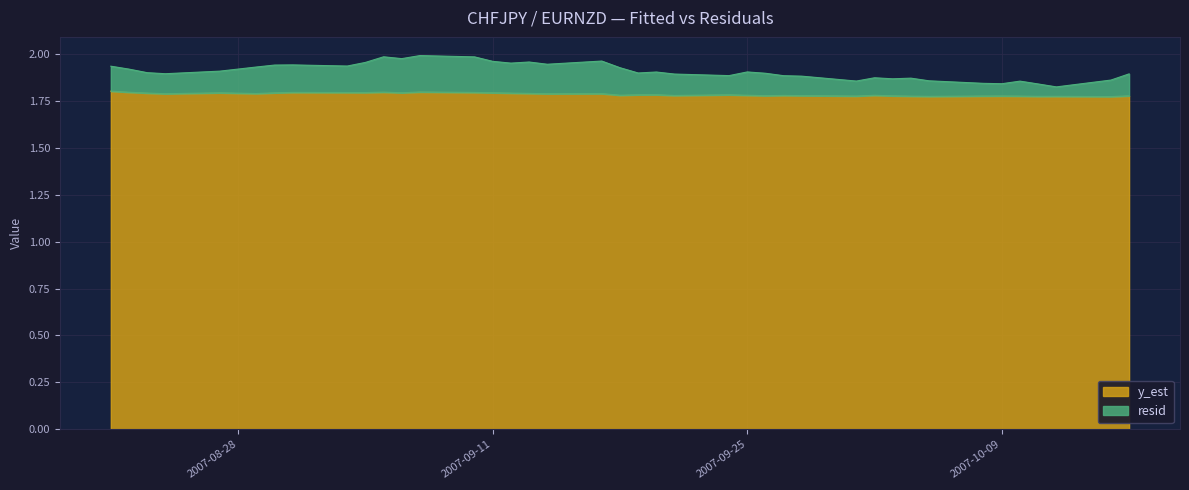

Reading right to left, list all the values displayed in this chart.

y_est: 1.8	1.8	1.8	1.8	1.8	1.8	1.8	1.8	1.8	1.8	1.8	1.8	1.8	1.8	1.8	1.8	1.8	1.8	1.8	1.8	1.8	1.8	1.8	1.8	1.8	1.8	1.8	1.8	1.8	1.8	1.8	1.8	1.8	1.8	1.8	1.8	1.8	1.8	1.8	1.8
resid: 0.1	0.1	0.1	0.1	0.1	0.1	0.1	0.1	0.1	0.1	0.1	0.1	0.1	0.1	0.1	0.1	0.1	0.1	0.1	0.1	0.1	0.2	0.2	0.2	0.2	0.2	0.2	0.2	0.2	0.2	0.2	0.1	0.1	0.1	0.1	0.1	0.1	0.1	0.1	0.1